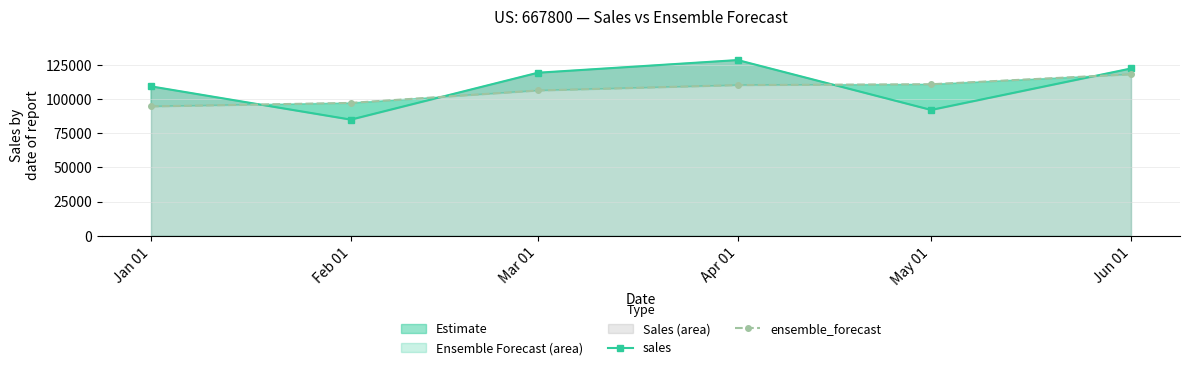

At which label is sales closest to 106813?

Jan 01